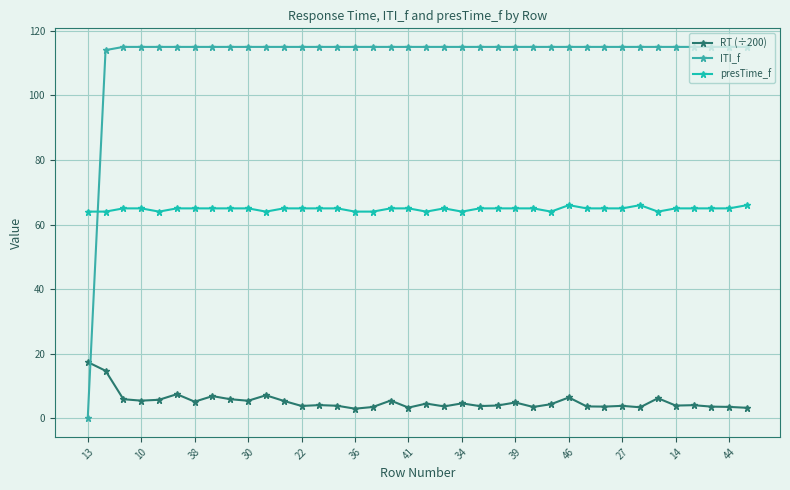

Does the chart have visible grid lines?

Yes